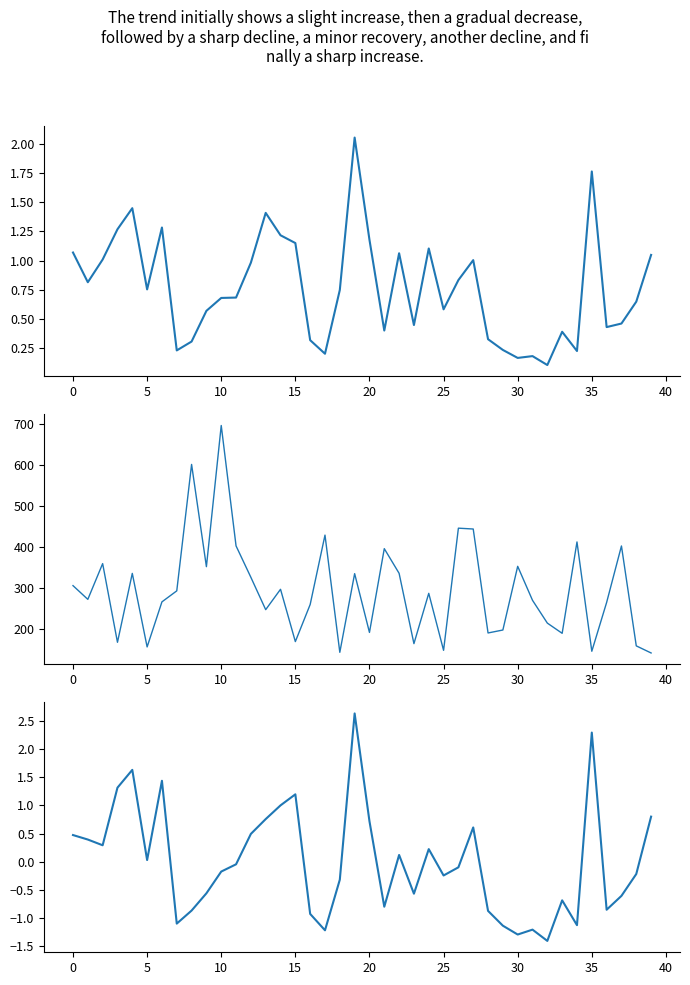

Which category has the lowest value in the S_mean_std series?

32